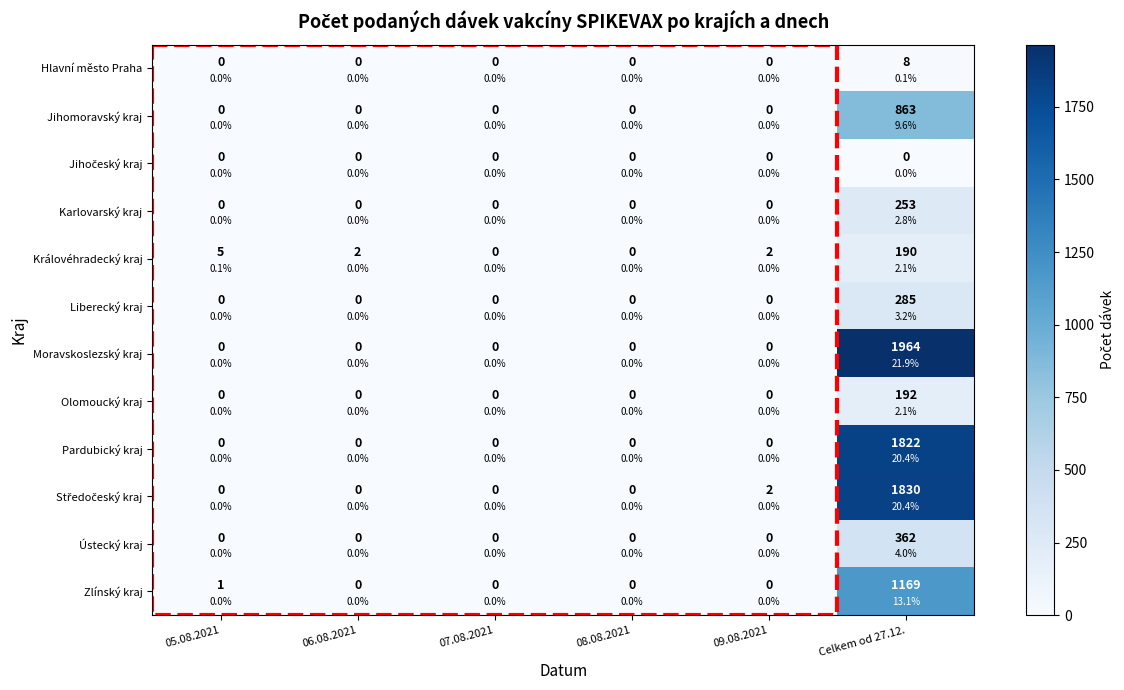

Rank the categories by Zlínský kraj value from highest to lowest.

Celkem od 27.12., 05.08.2021, 06.08.2021, 07.08.2021, 08.08.2021, 09.08.2021